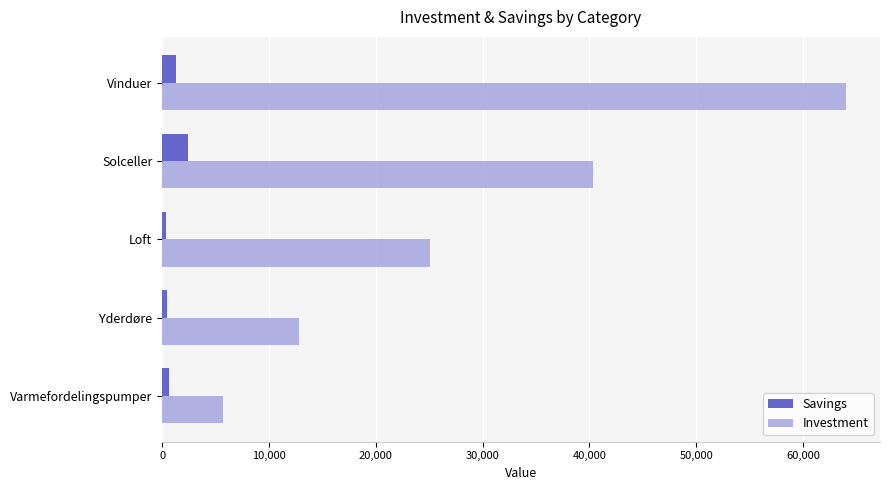

List the series in order of their overall mean, highest first.

Investment, Savings